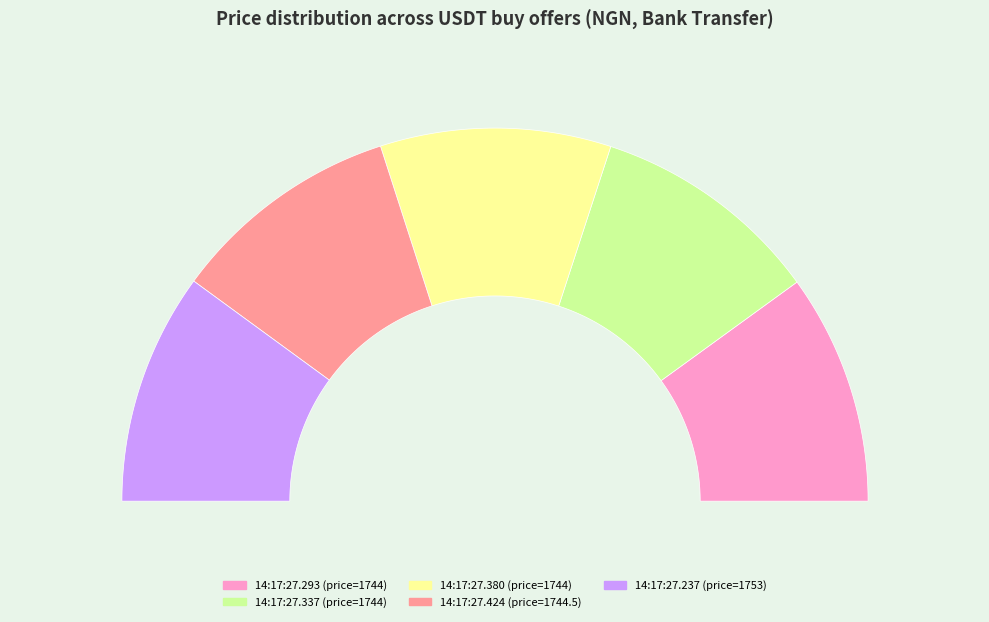

The 2024-11-21T14:17:27.293495 slice represents 20% of the pie. True or false?

True